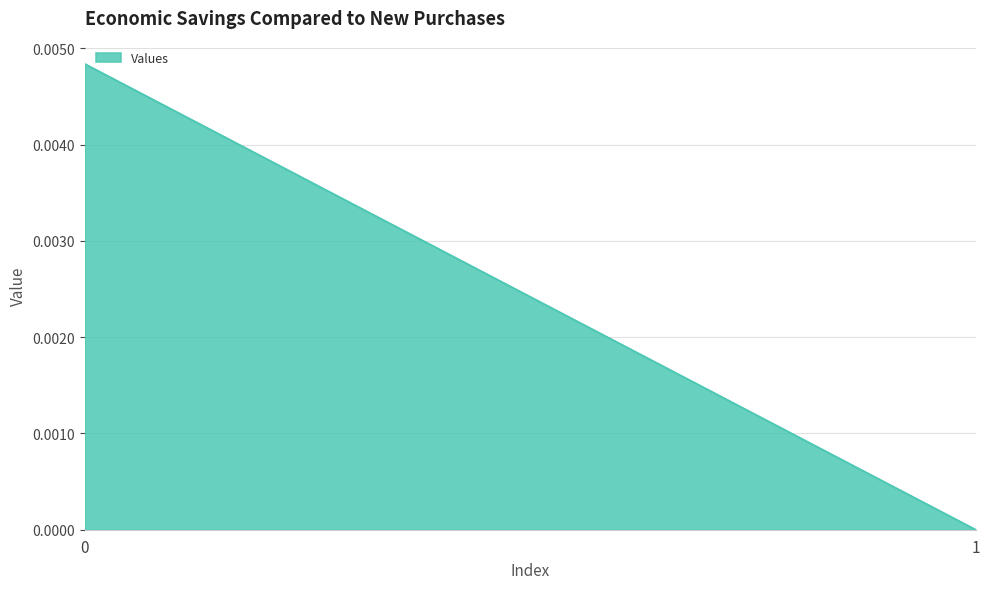

How many values are between 0 and 1?

2